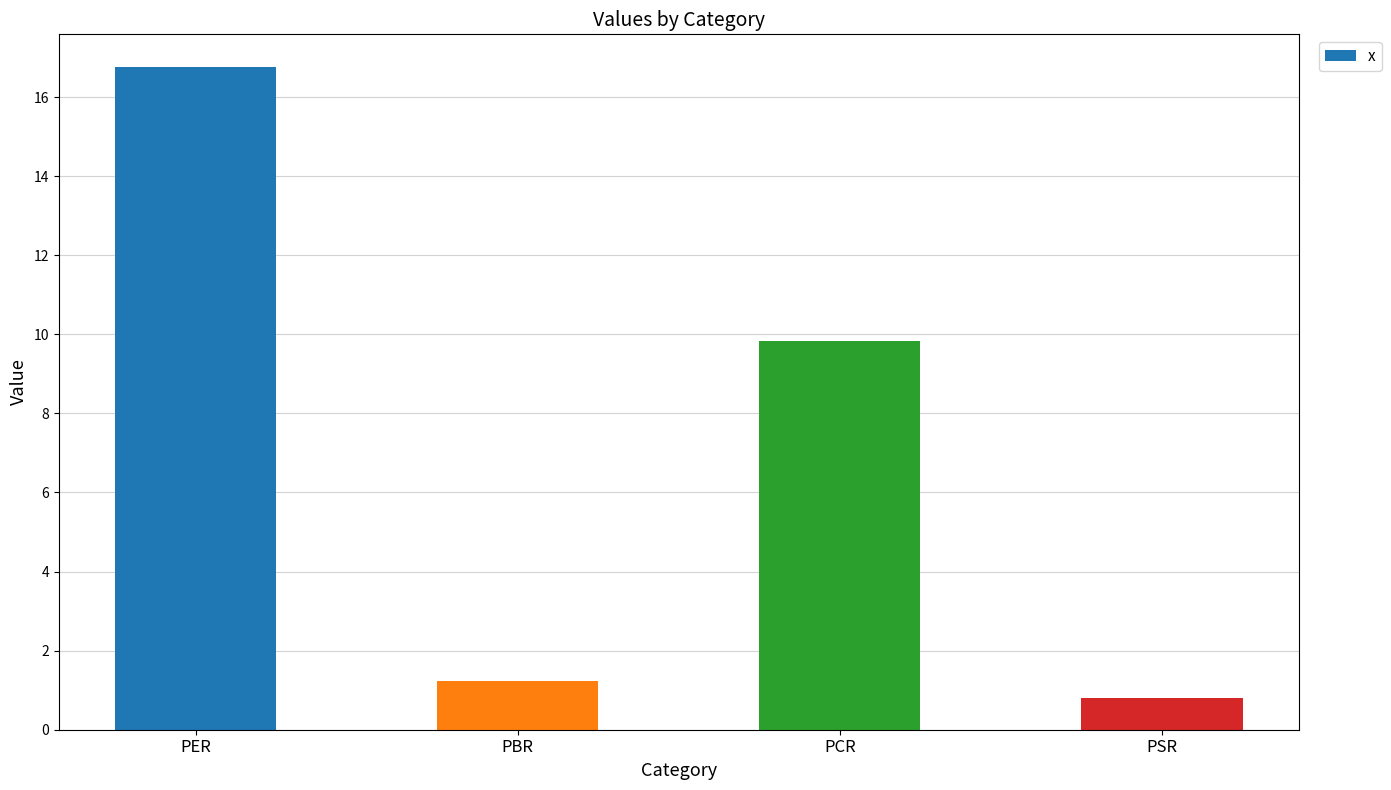

What is the label of the 4th bar from the right?

PER